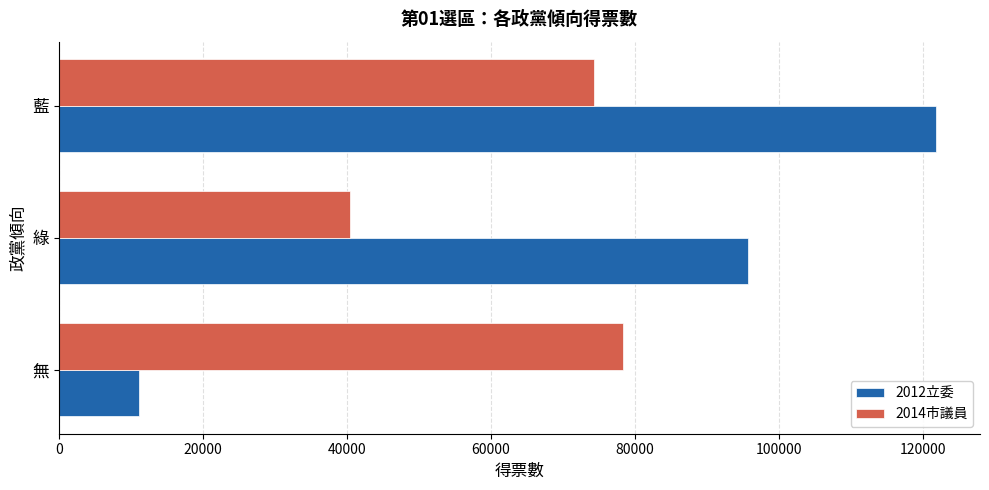

List the series in order of their peak value, lowest first.

2014市議員, 2012立委